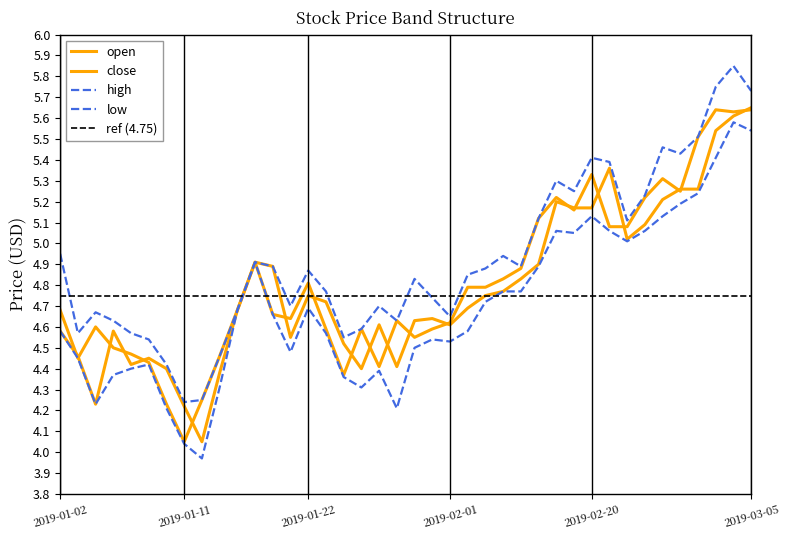

Reading right to left, extract all data points from this chart.

open: 5.7	5.6	5.5	5.3	5.3	5.2	5.1	5.0	5.4	5.2	5.2	5.2	4.9	4.8	4.8	4.8	4.7	4.6	4.6	4.6	4.4	4.6	4.4	4.5	4.7	4.8	4.5	4.9	4.9	4.7	4.4	4.0	4.2	4.4	4.5	4.4	4.6	4.2	4.5	4.6
close: 5.6	5.6	5.6	5.5	5.2	5.3	5.2	5.1	5.1	5.3	5.2	5.2	5.1	4.9	4.8	4.8	4.8	4.6	4.6	4.5	4.6	4.4	4.6	4.4	4.6	4.8	4.6	4.7	4.9	4.7	4.5	4.2	4.0	4.2	4.4	4.5	4.5	4.6	4.5	4.7
high: 5.7	5.8	5.8	5.5	5.4	5.5	5.2	5.1	5.4	5.4	5.2	5.3	5.1	4.9	4.9	4.9	4.8	4.7	4.7	4.8	4.6	4.7	4.6	4.5	4.8	4.9	4.7	4.9	4.9	4.7	4.5	4.2	4.2	4.4	4.5	4.6	4.6	4.7	4.6	5.0
low: 5.5	5.6	5.4	5.2	5.2	5.1	5.1	5.0	5.1	5.1	5.0	5.1	4.9	4.8	4.8	4.7	4.6	4.5	4.5	4.5	4.2	4.4	4.3	4.4	4.6	4.7	4.5	4.7	4.9	4.7	4.3	4.0	4.0	4.2	4.4	4.4	4.4	4.2	4.5	4.6